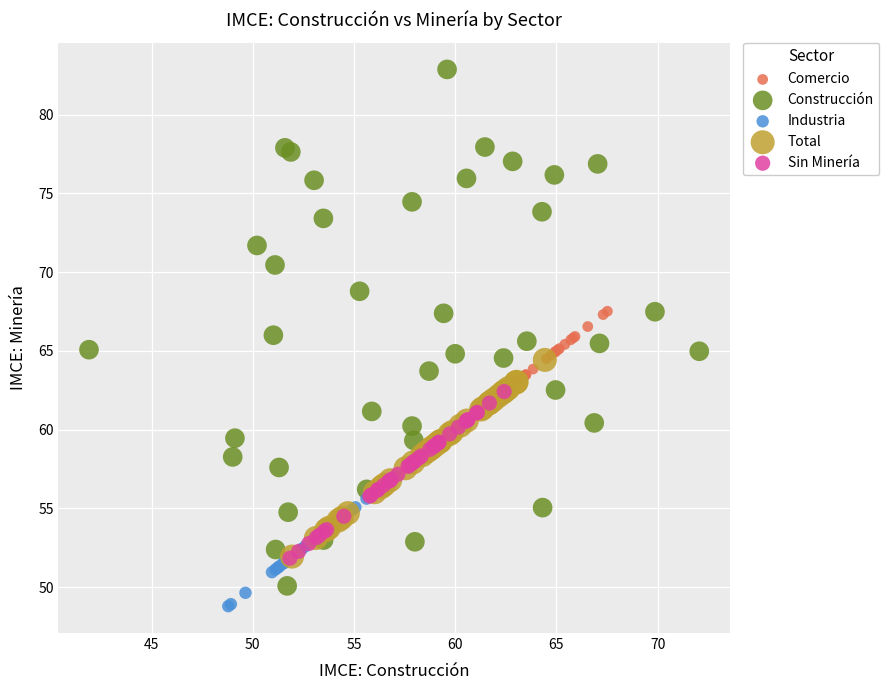

Which series has the largest Y range (max minus min)?

Construcción